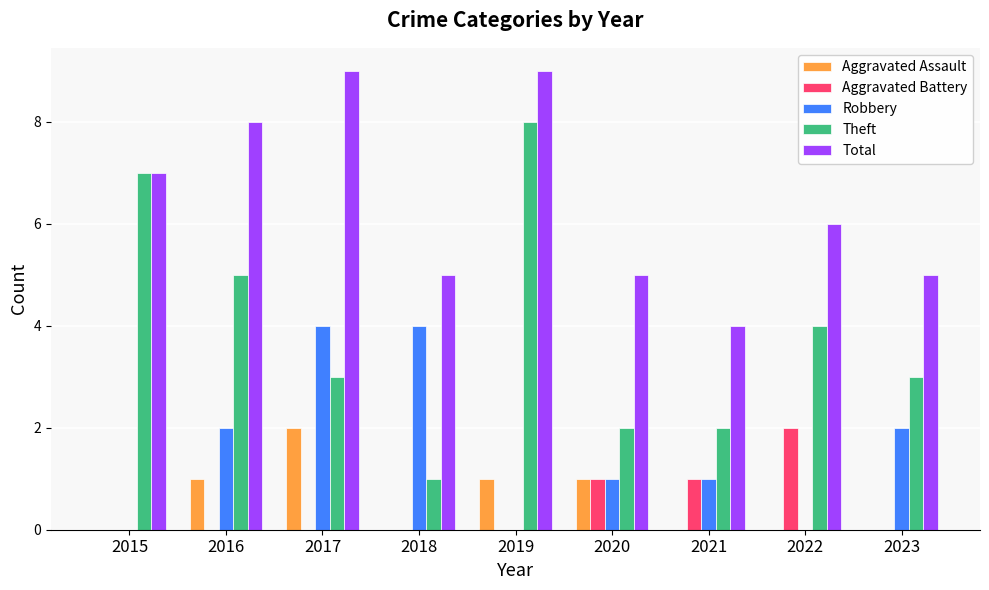

What is the total value across all series at 2018?

10